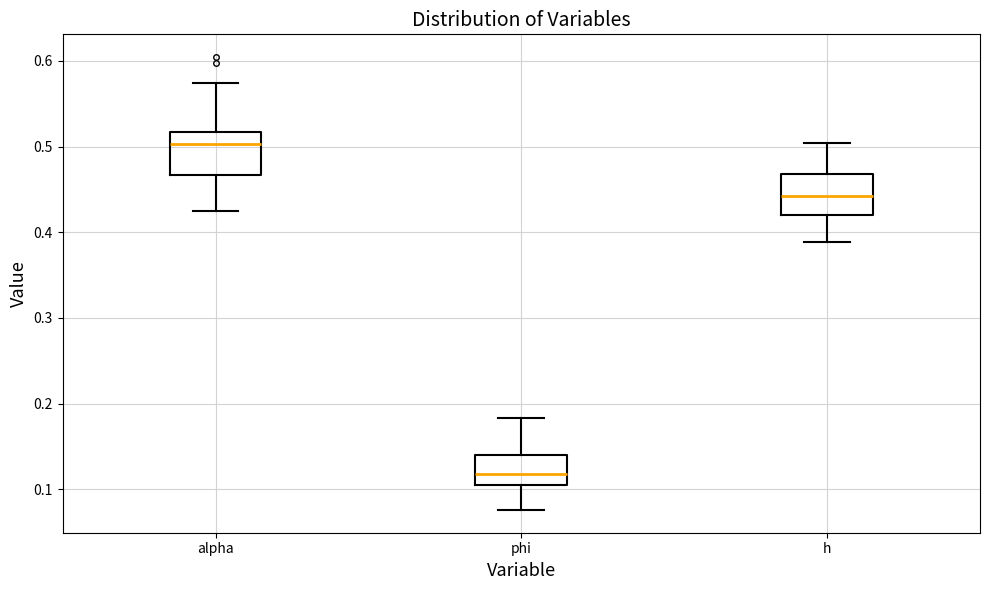

Reading left to right, transcribe this box plot: for each box, give where its median line is, the range the box spans, and where its two whiskers end, as read against the y-axis. The values are not printed on the chart, so give them approximately, as read against the axis.

alpha: median 0.50, box 0.47 to 0.52, whiskers 0.43 to 0.57
phi: median 0.12, box 0.10 to 0.14, whiskers 0.08 to 0.18
h: median 0.44, box 0.42 to 0.47, whiskers 0.39 to 0.50